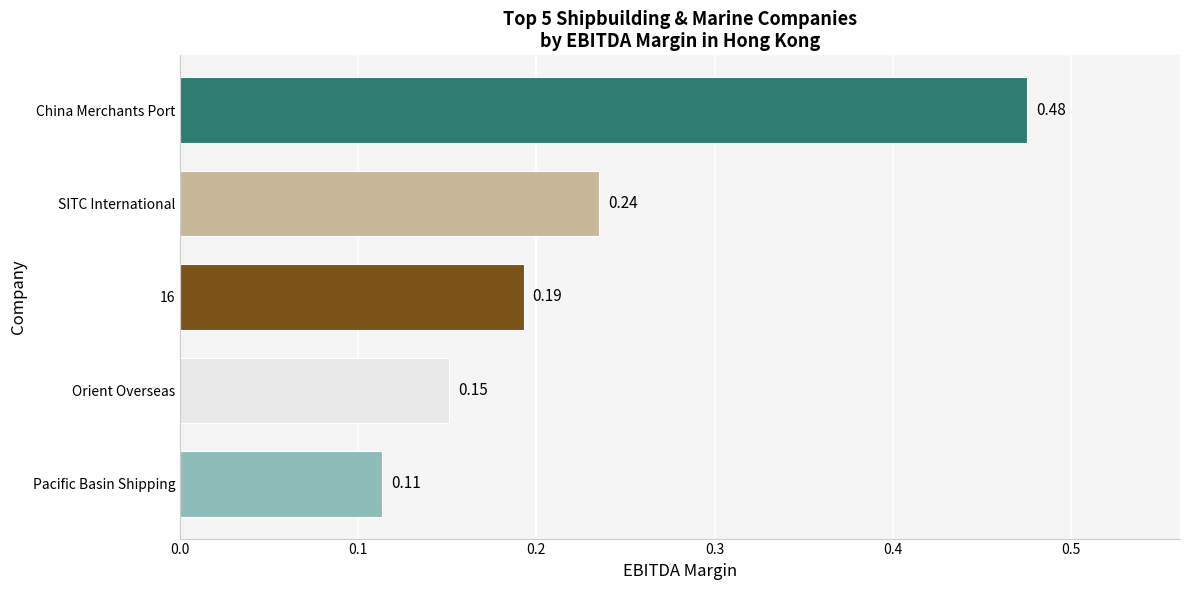

Where is the data nearest to the value 0?

Pacific Basin Shipping